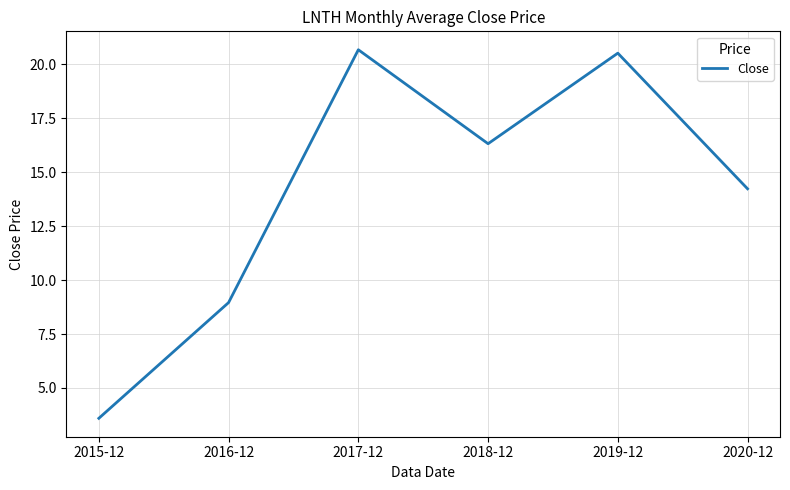

What position from the right is 2020-12?

1